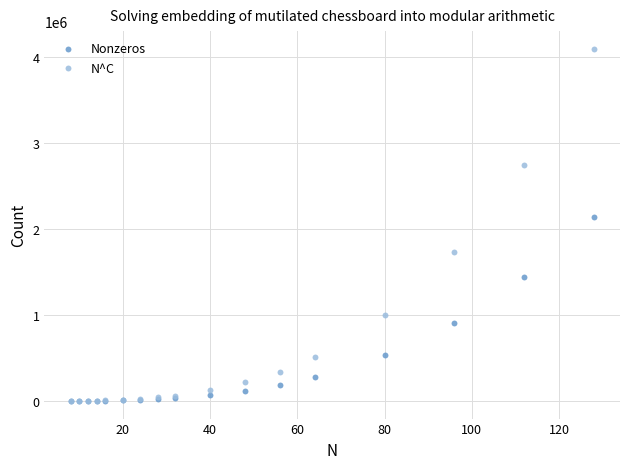

In the N^C series, what Y value is closest to 2048500?

1728000.0